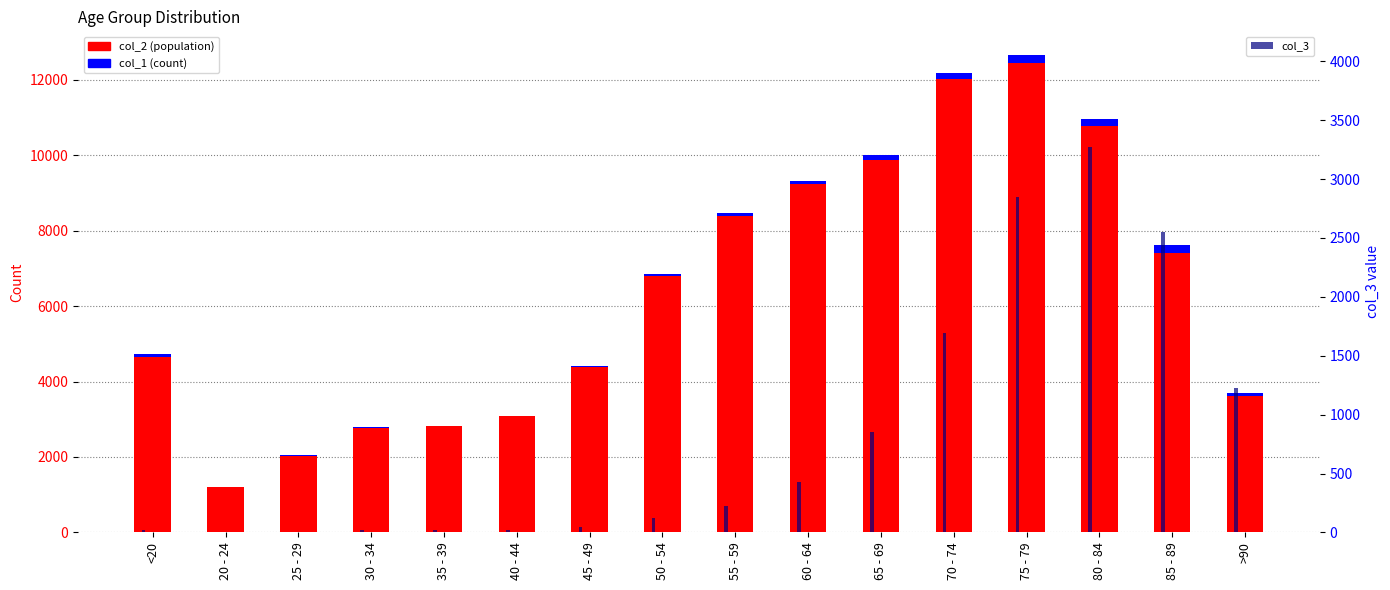

What is the difference between the maximum and minimum values in the col_3 series?

3270